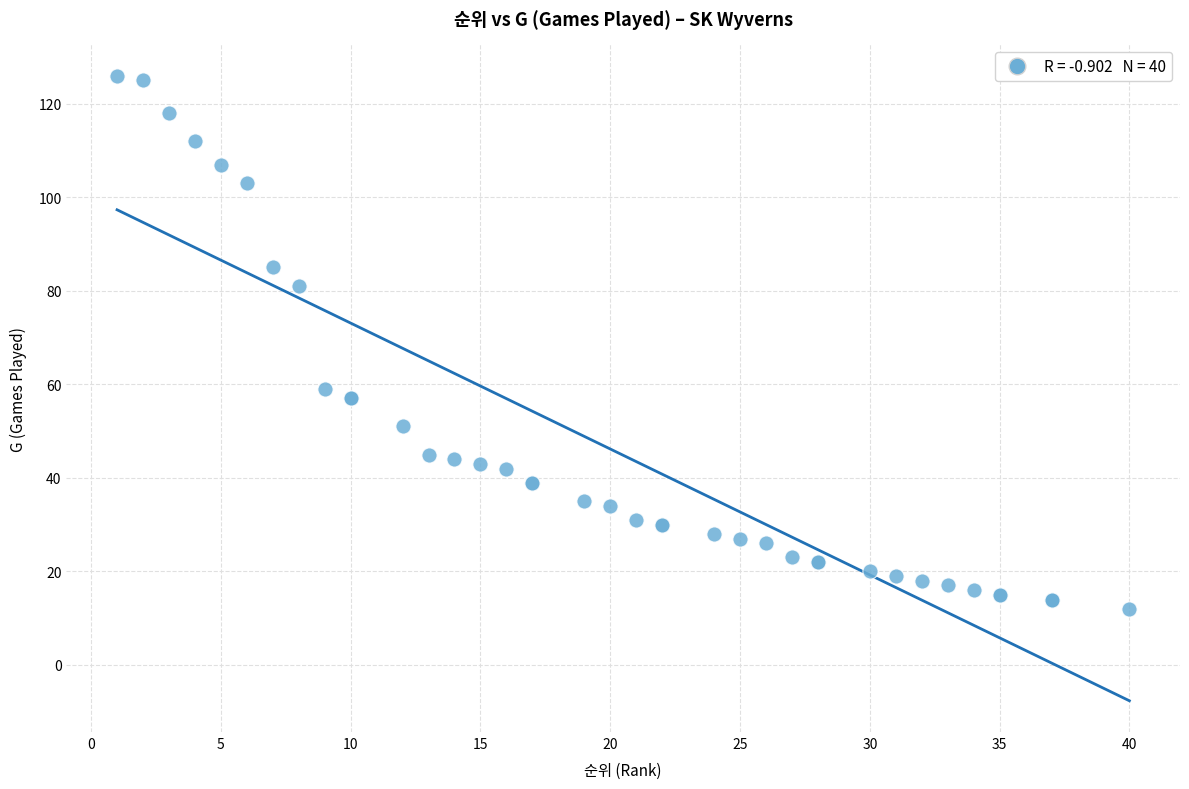

What Y value in the scatter plot is closest to 69?

59